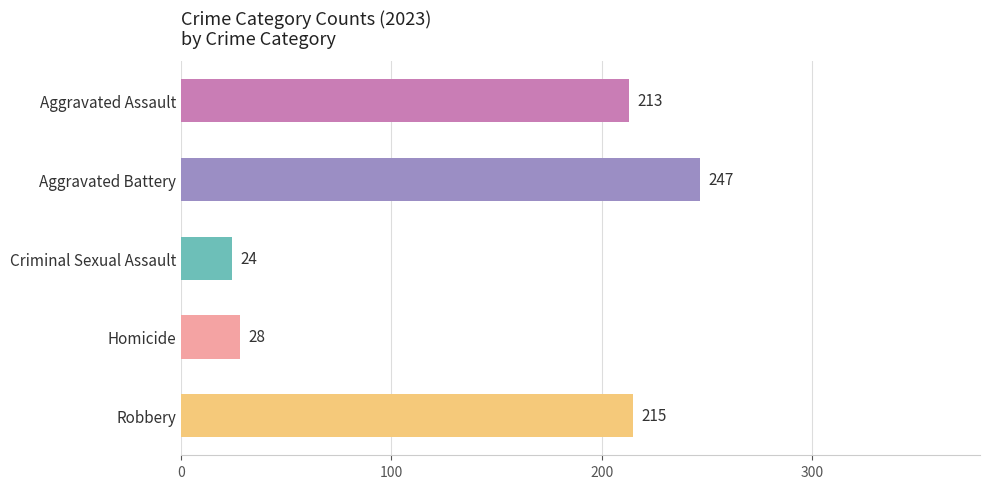

Reading top to bottom, what are all the values shown in this chart?

Aggravated Assault=213	Aggravated Battery=247	Criminal Sexual Assault=24	Homicide=28	Robbery=215